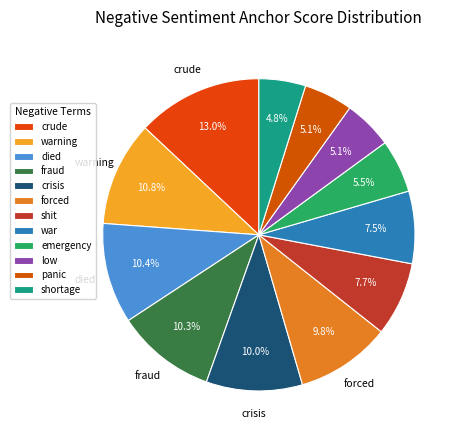

To the nearest percent, what is the difference between the warning and war slice percentages?

3%